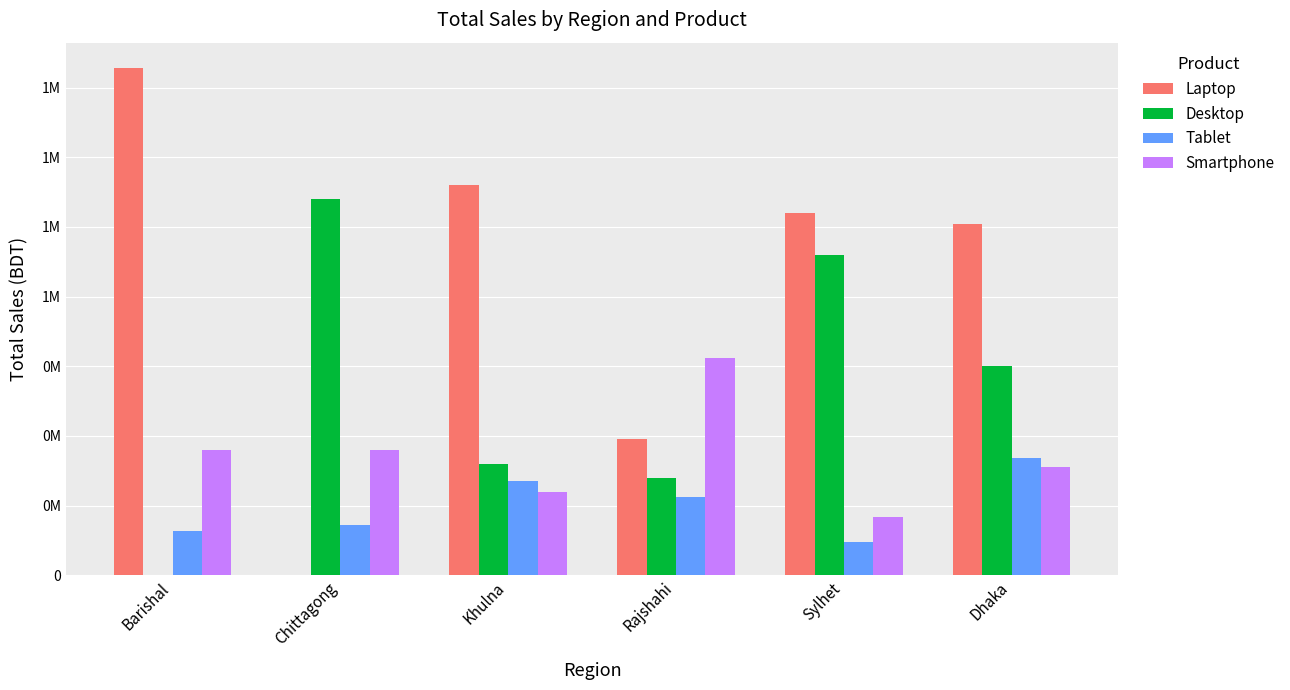

At how many categories does at least one series exceed 1540752?

1